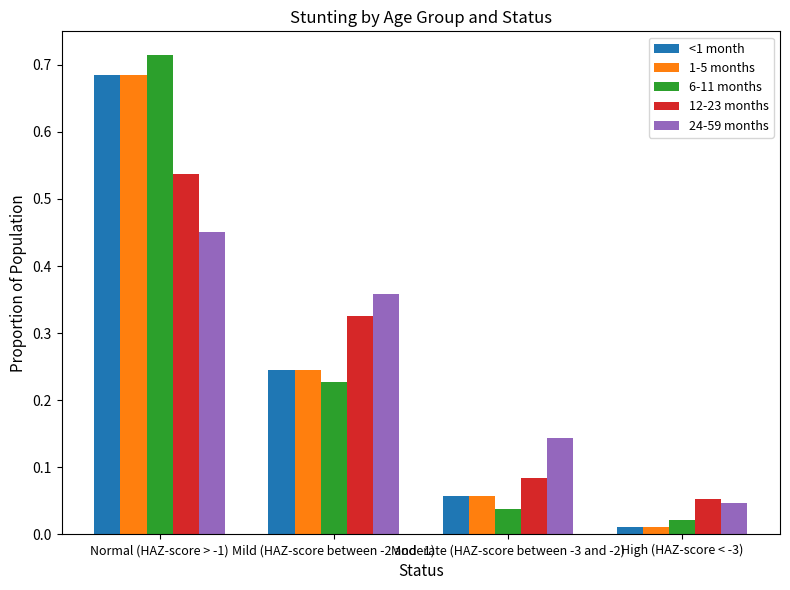

What is the difference between the maximum and second lowest values in the <1 month series?

0.6